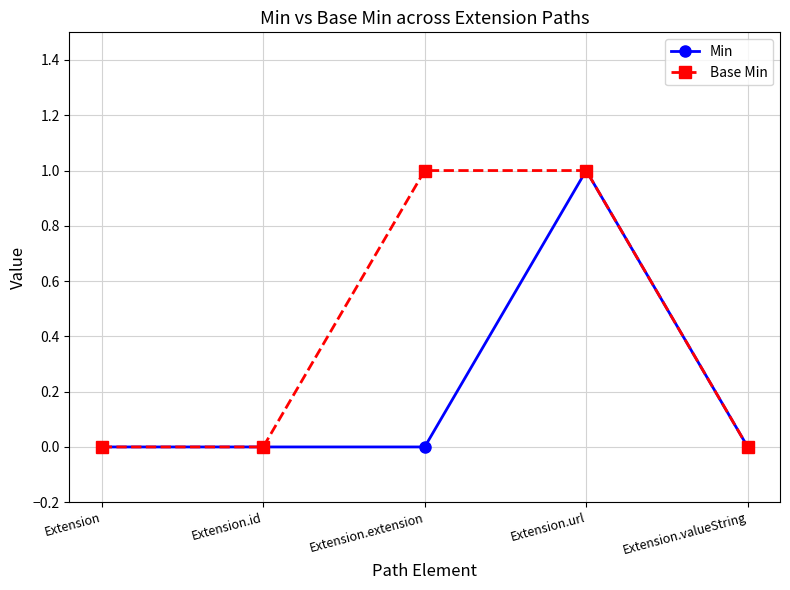

How many data points does each series have?

5